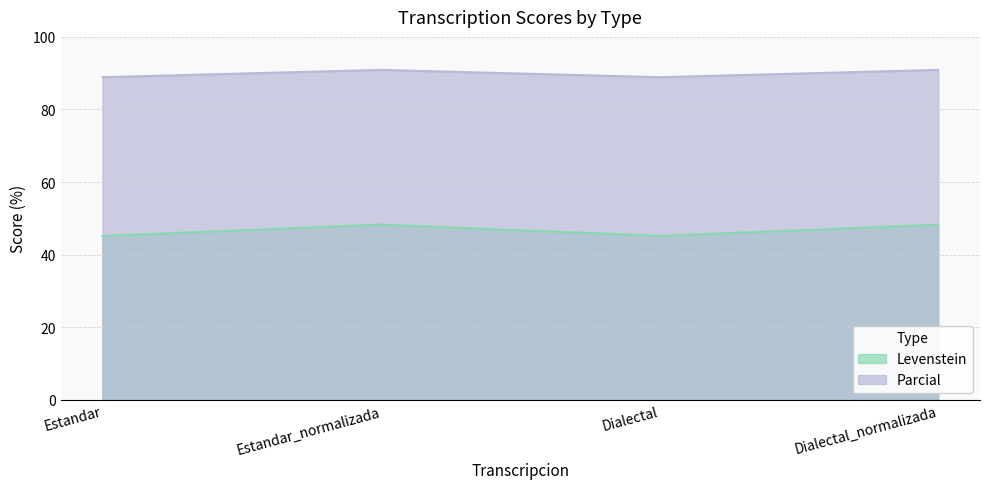

What is the sum of the Parcial values at Estandar and Estandar_normalizada?

179.8